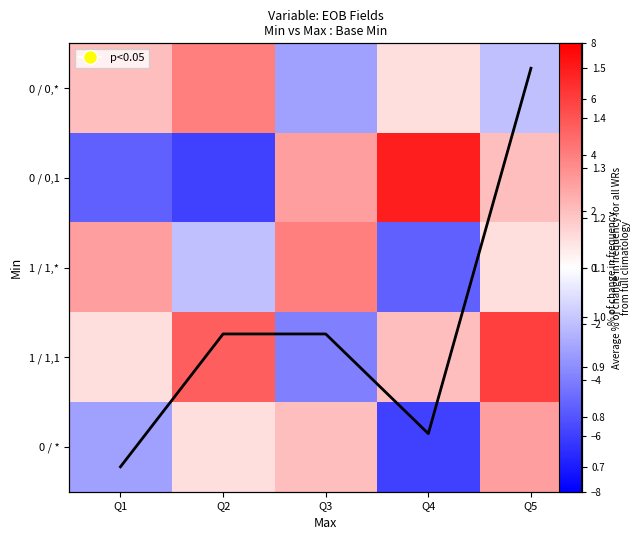

At which category is the sum across all series the highest?

Q5